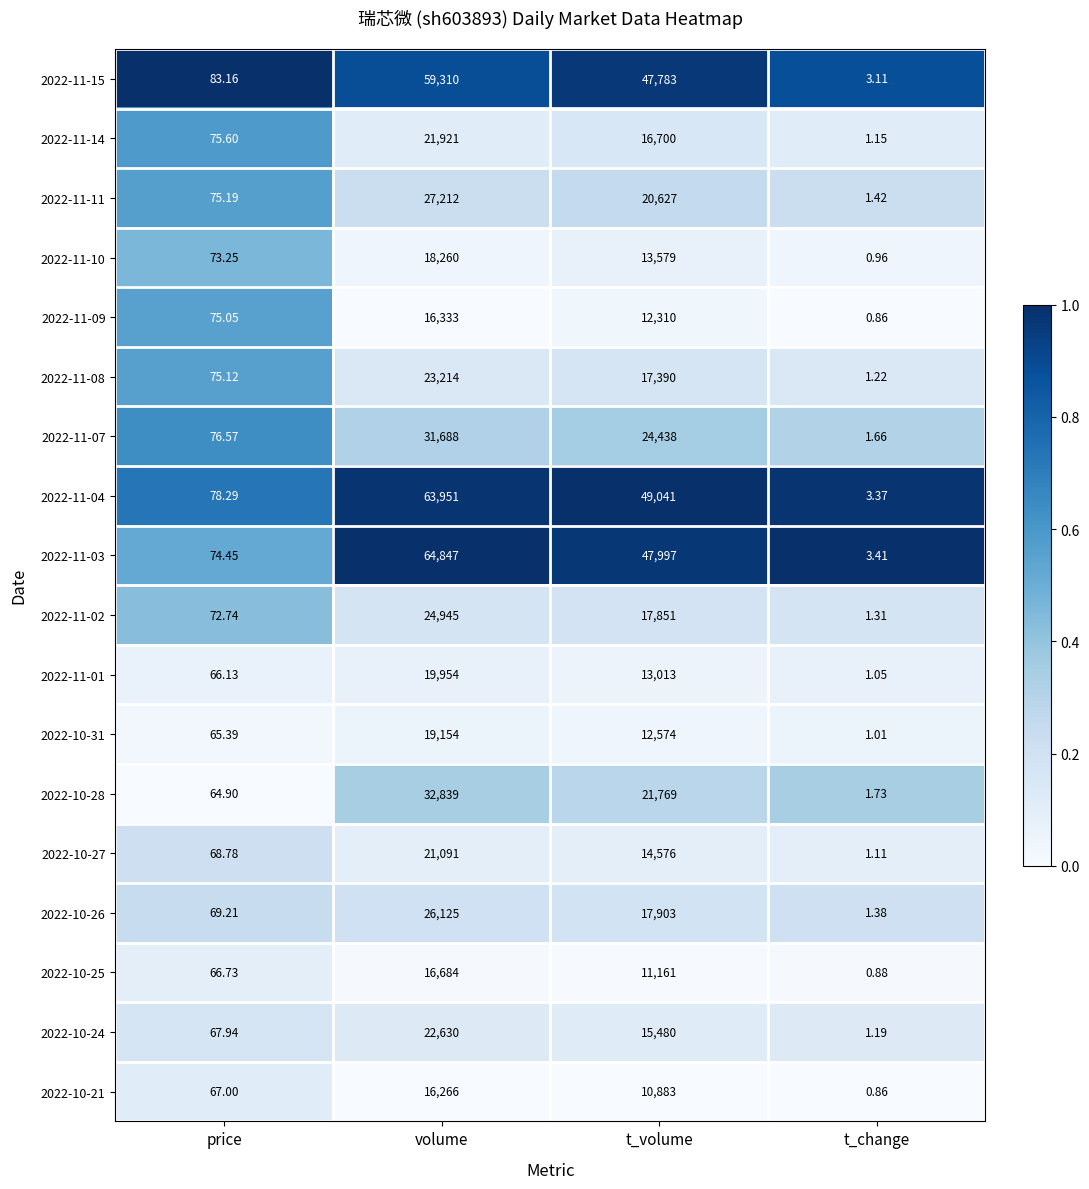

List the labels in order of 2022-11-08 value, largest first.

volume, t_volume, price, t_change